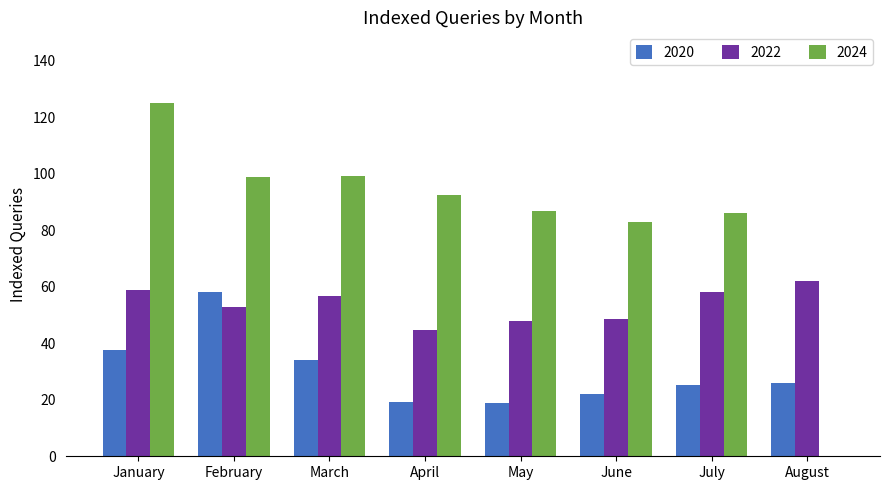

What are all the series names shown in the legend?

2020, 2022, 2024